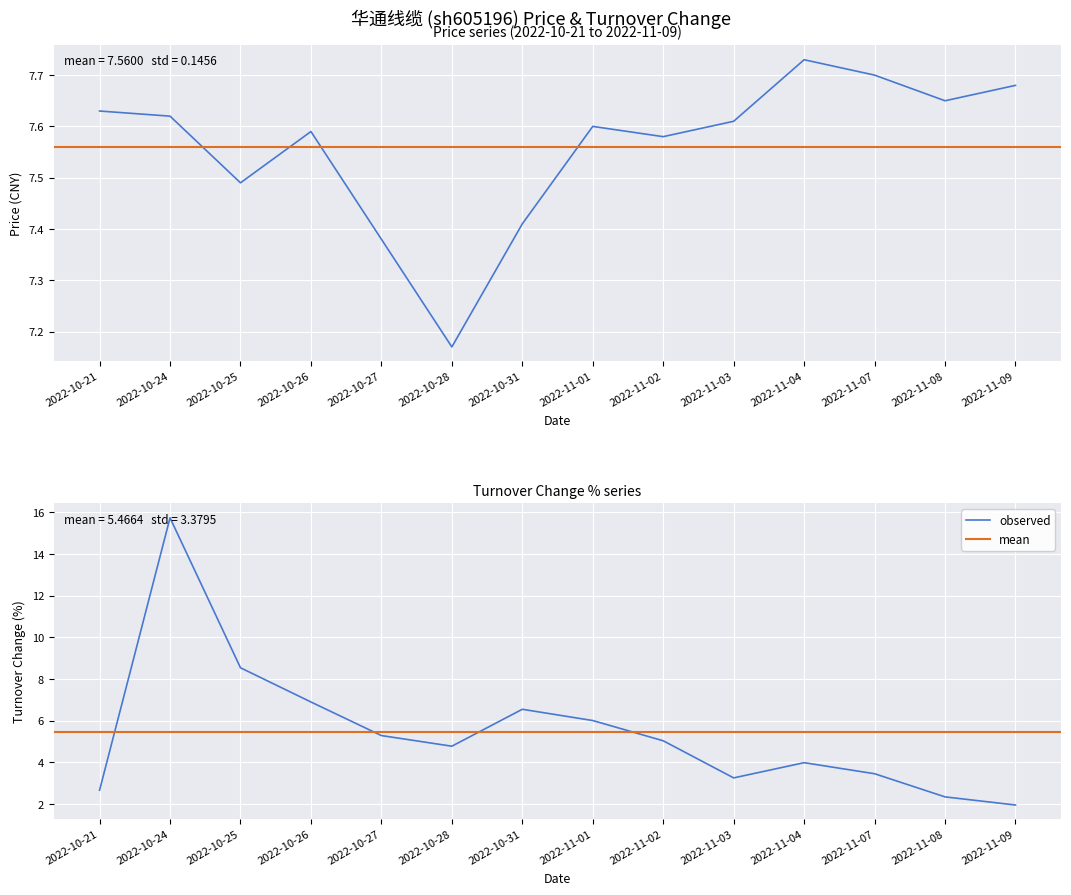

In price, how many points are higher than both neighbors (excluding endpoints)?

3